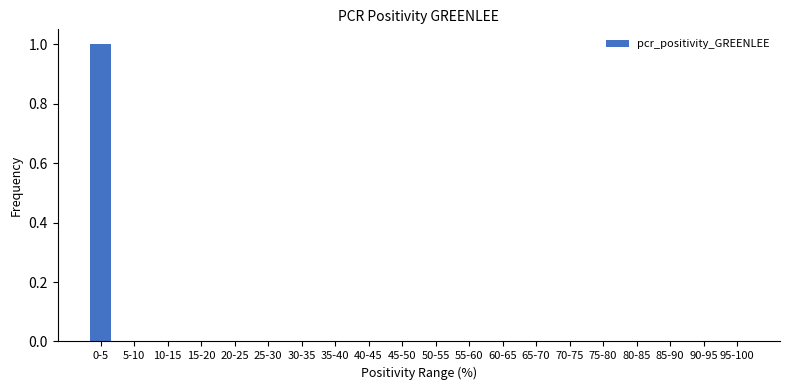

Reading left to right, what are all the values shown in this chart?

0-5=1	5-10=0	10-15=0	15-20=0	20-25=0	25-30=0	30-35=0	35-40=0	40-45=0	45-50=0	50-55=0	55-60=0	60-65=0	65-70=0	70-75=0	75-80=0	80-85=0	85-90=0	90-95=0	95-100=0